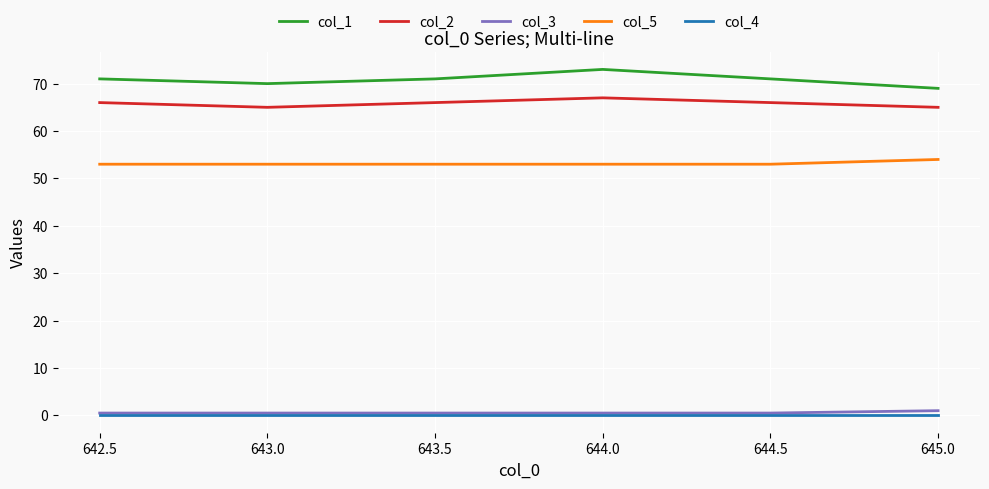

Is this an area chart (filled region under the line)?

No